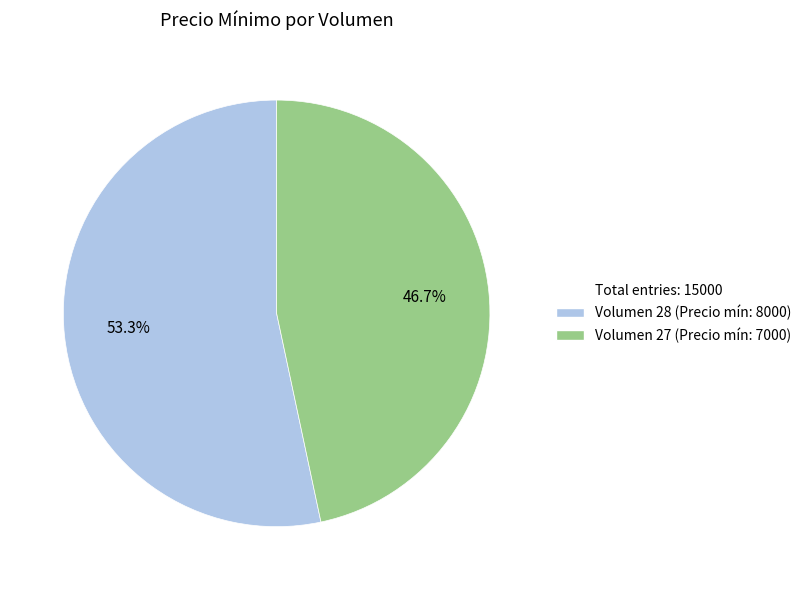

Is there a majority slice in this chart?

Yes